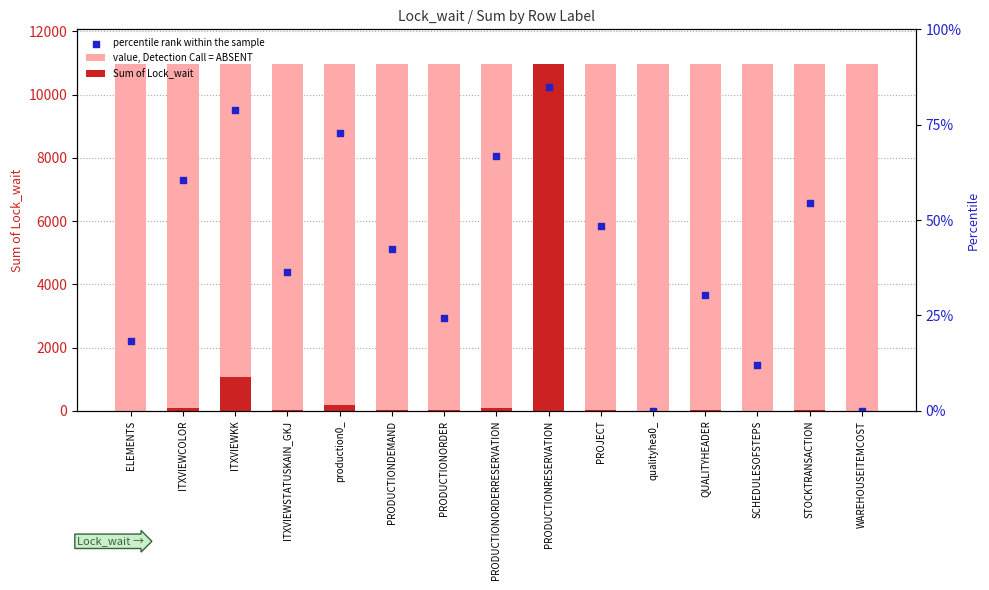

At which category is the sum across all series the highest?

PRODUCTIONRESERVATION